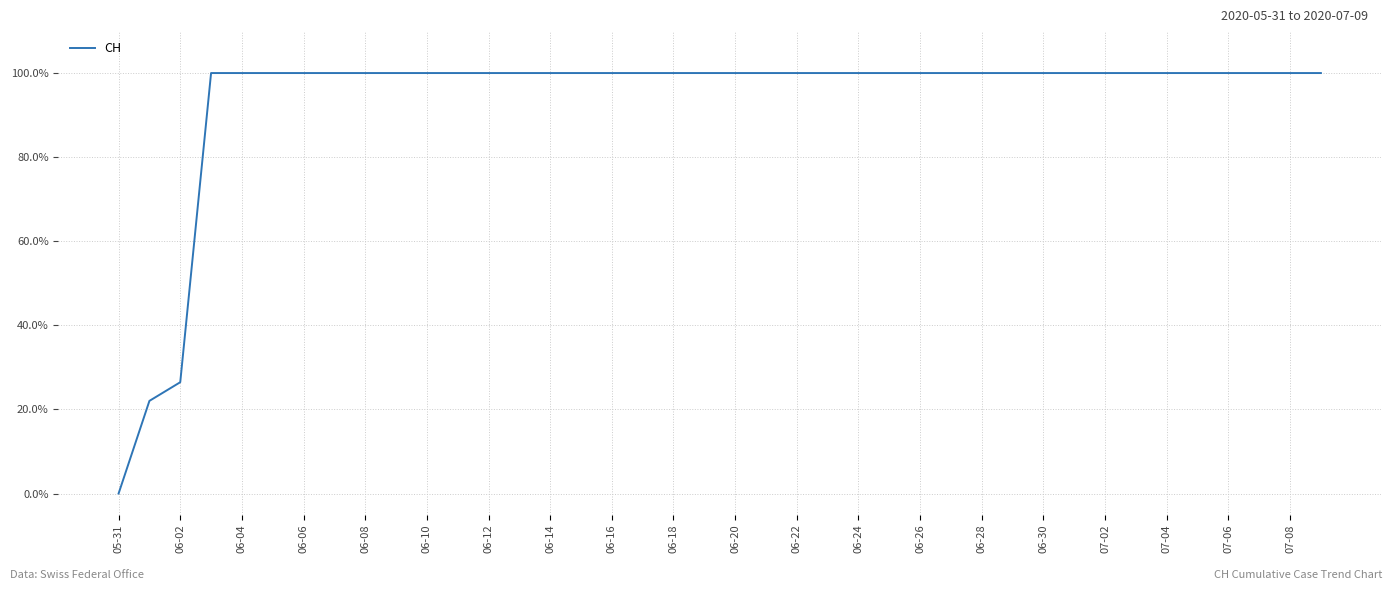

What is the difference between the maximum and minimum values?

100.0